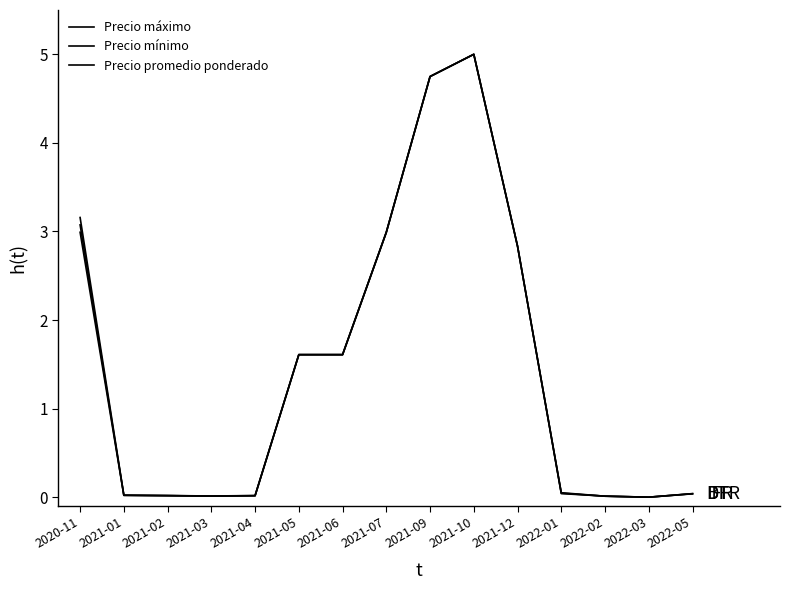

Which series has the largest range (max minus min)?

Precio máximo